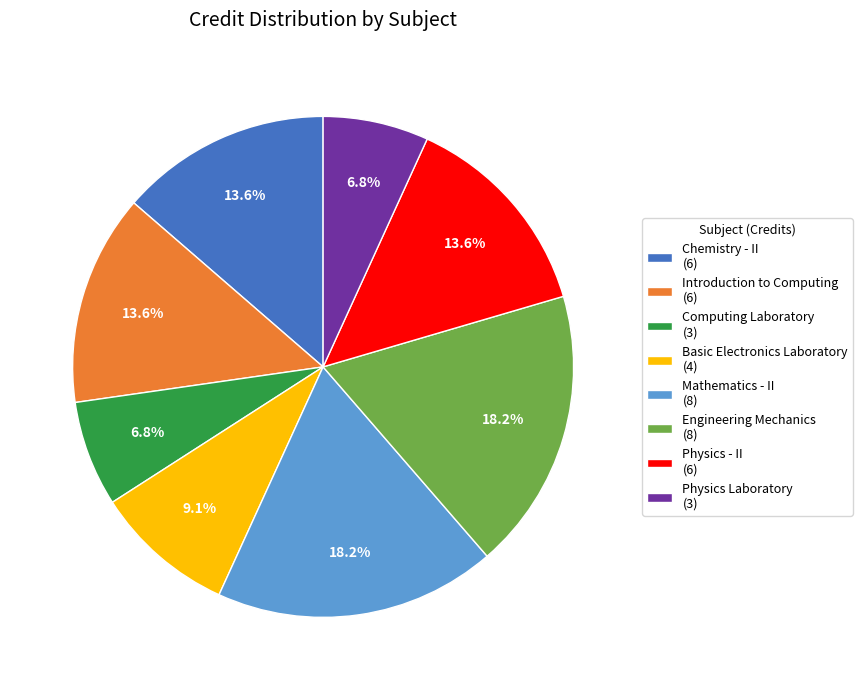

Does any single category account for the majority?

No